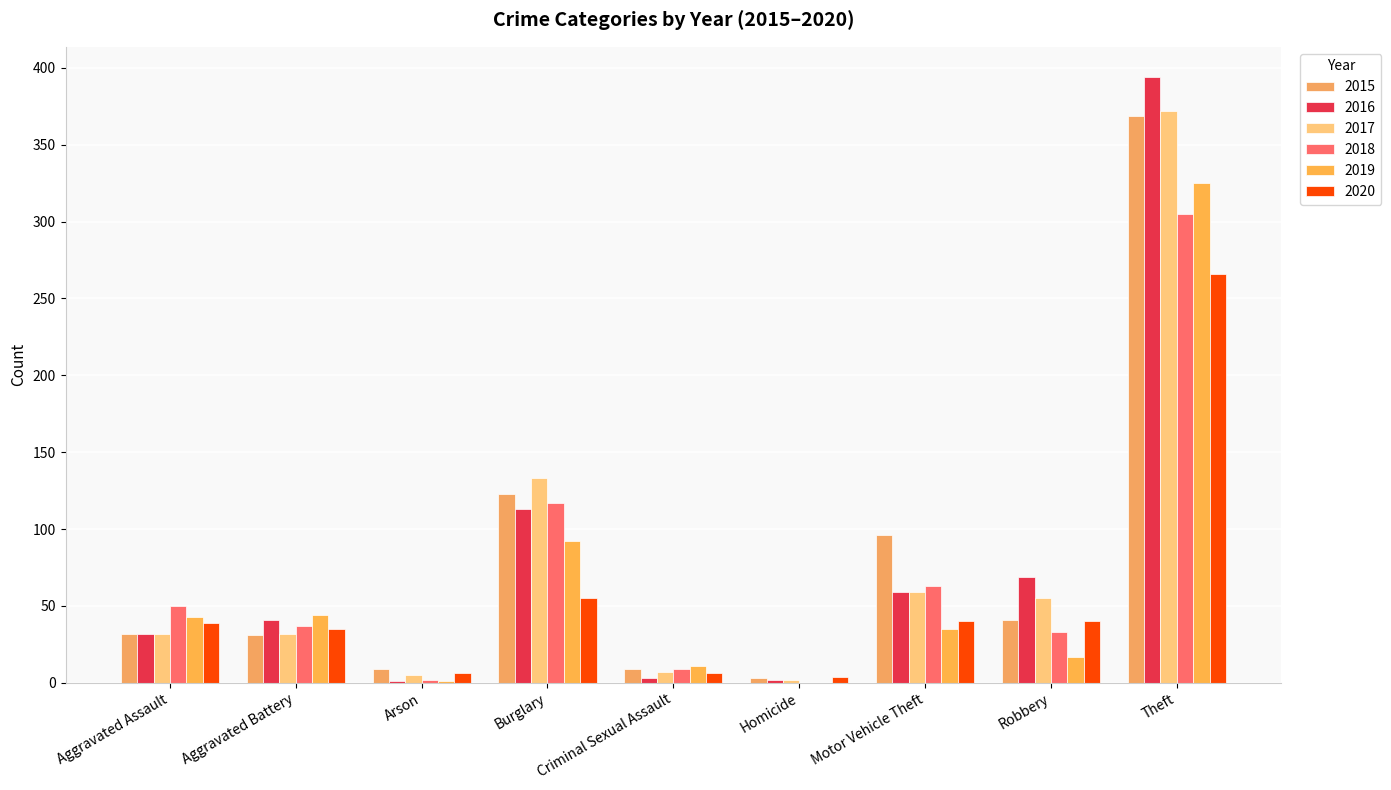

What is the sum of the 2015 values at Robbery and Criminal Sexual Assault?

50